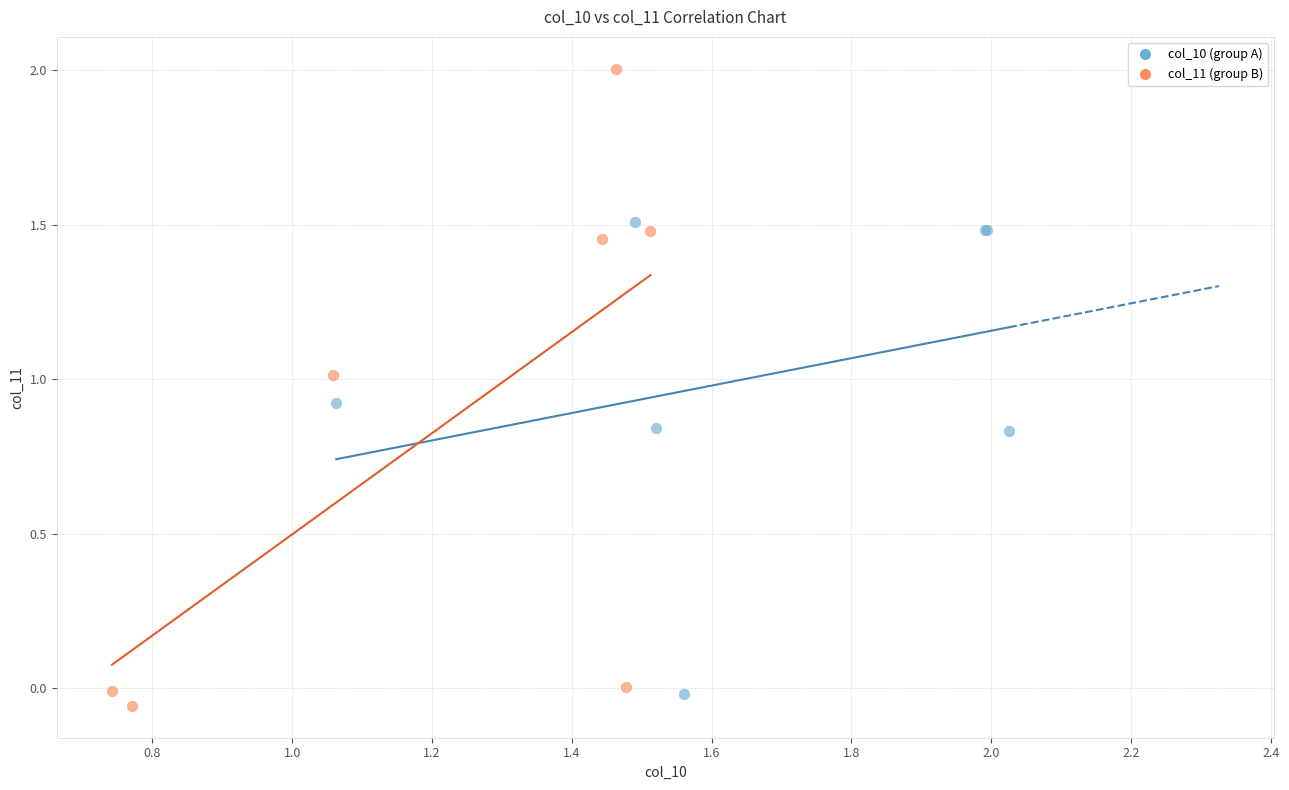

What are all the series names shown in the legend?

col_10 (group A), col_11 (group B)